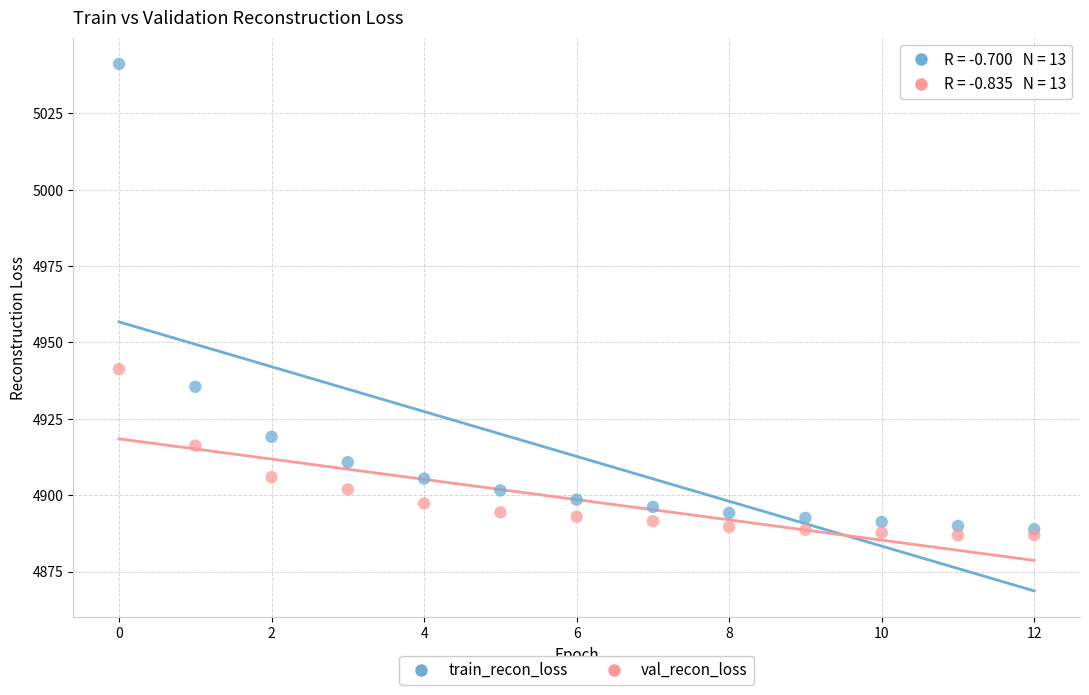

Across all data points, what is the range of Y values (max minus min)?

154.3